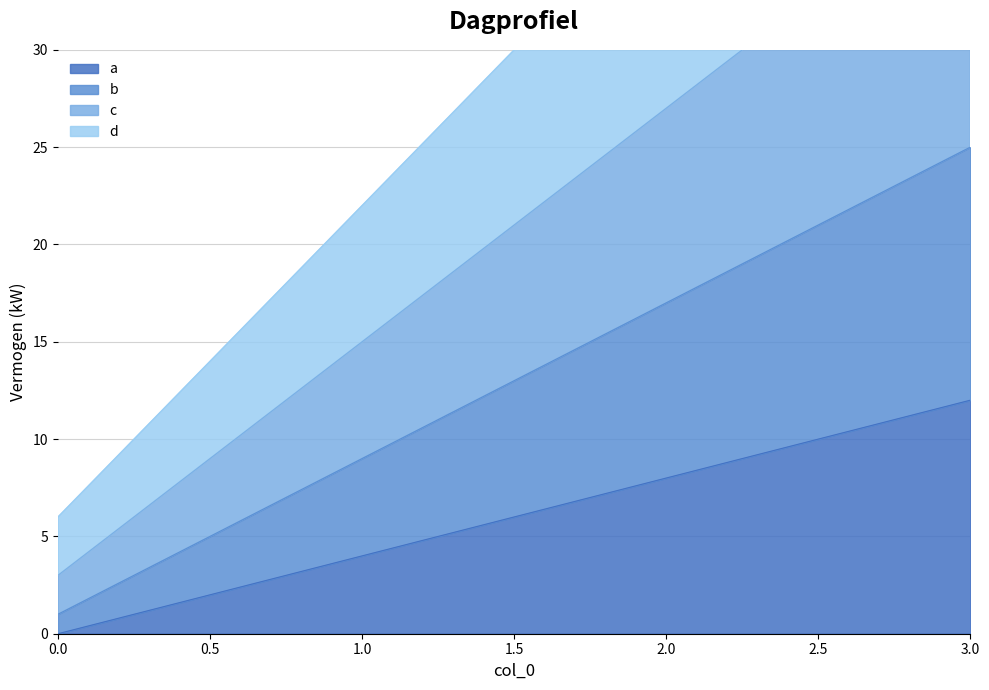

Reading left to right, list all the values displayed in this chart.

a: 0=0	1=4	2=8	3=12
b: 0=1	1=9	2=17	3=25
c: 0=3	1=15	2=27	3=39
d: 0=6	1=22	2=38	3=54